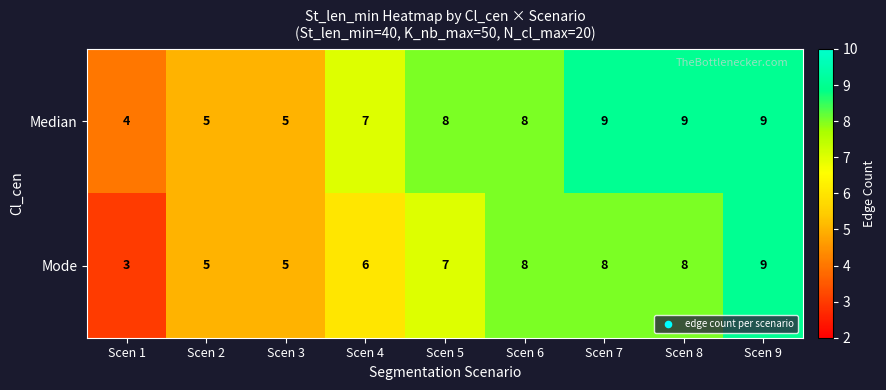

What is the difference between the maximum and minimum values in the Mode series?

6